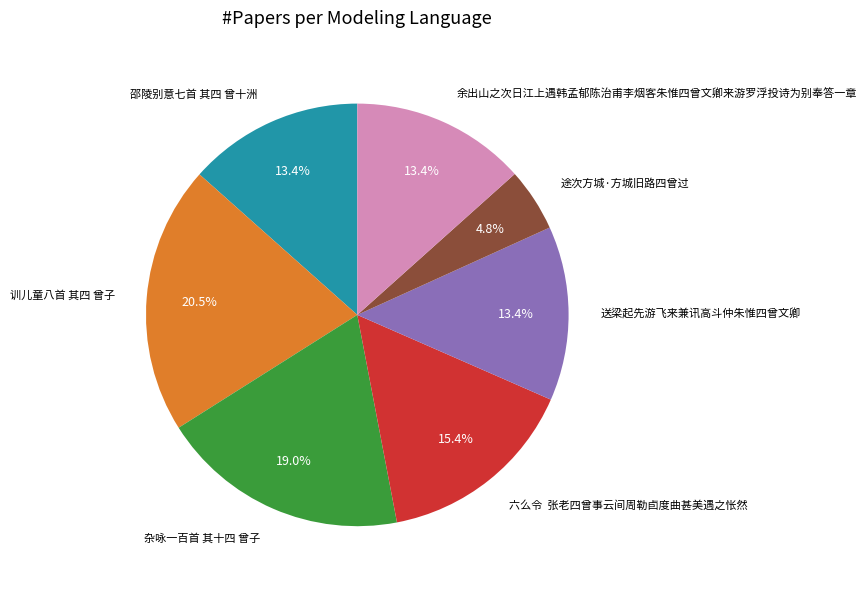

Which slice is the largest?

训儿童八首 其四 曾子